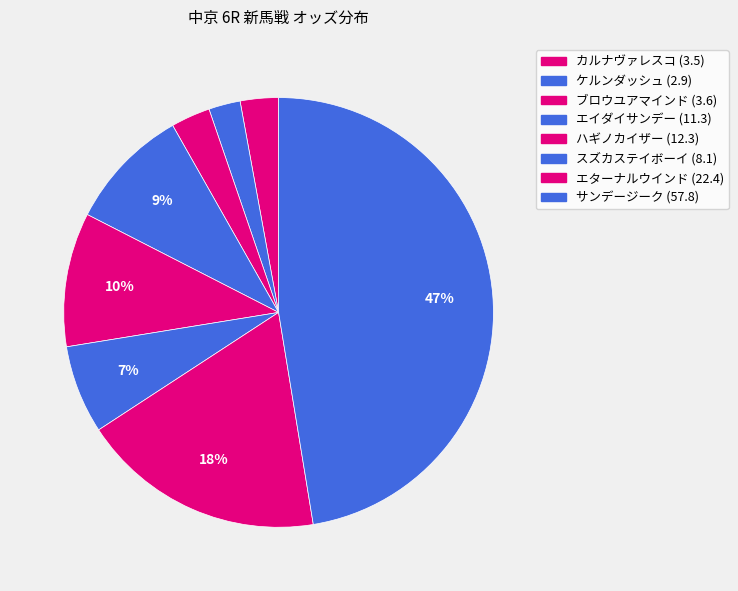

Which has a higher value, スズカステイボーイ or ケルンダッシュ?

スズカステイボーイ